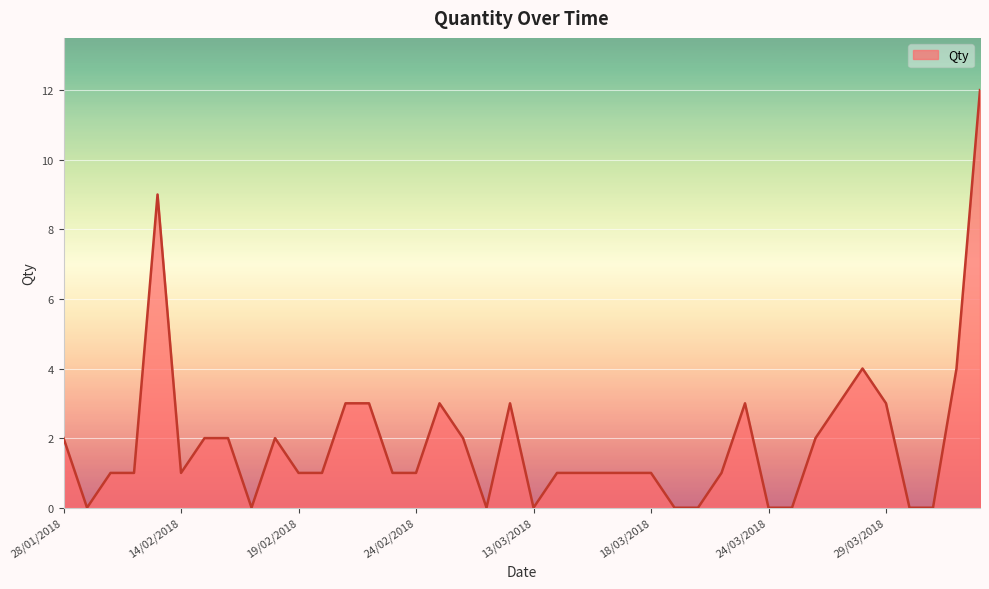

What is the maximum value shown in the chart?

12